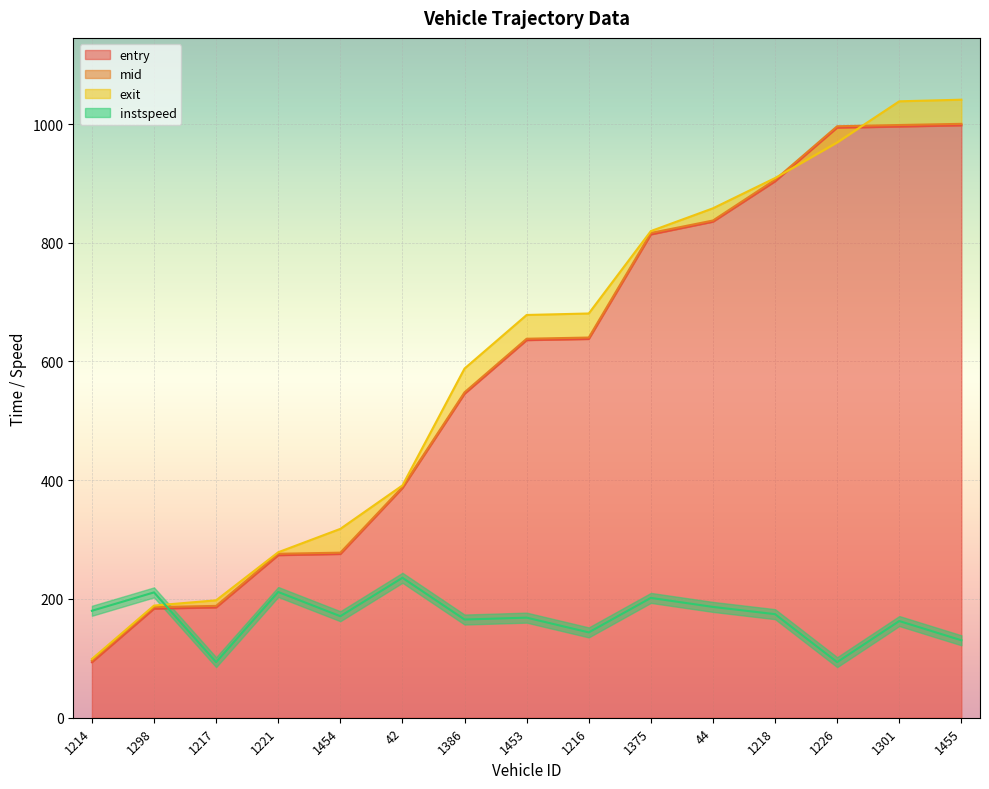

How many data points in exit are above 678?

8